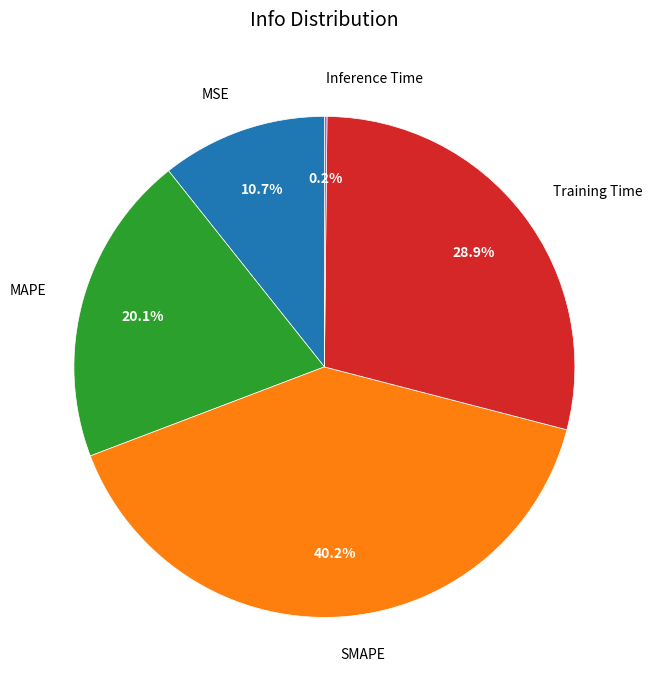

Do SMAPE and MAPE together represent more than half of the pie?

Yes